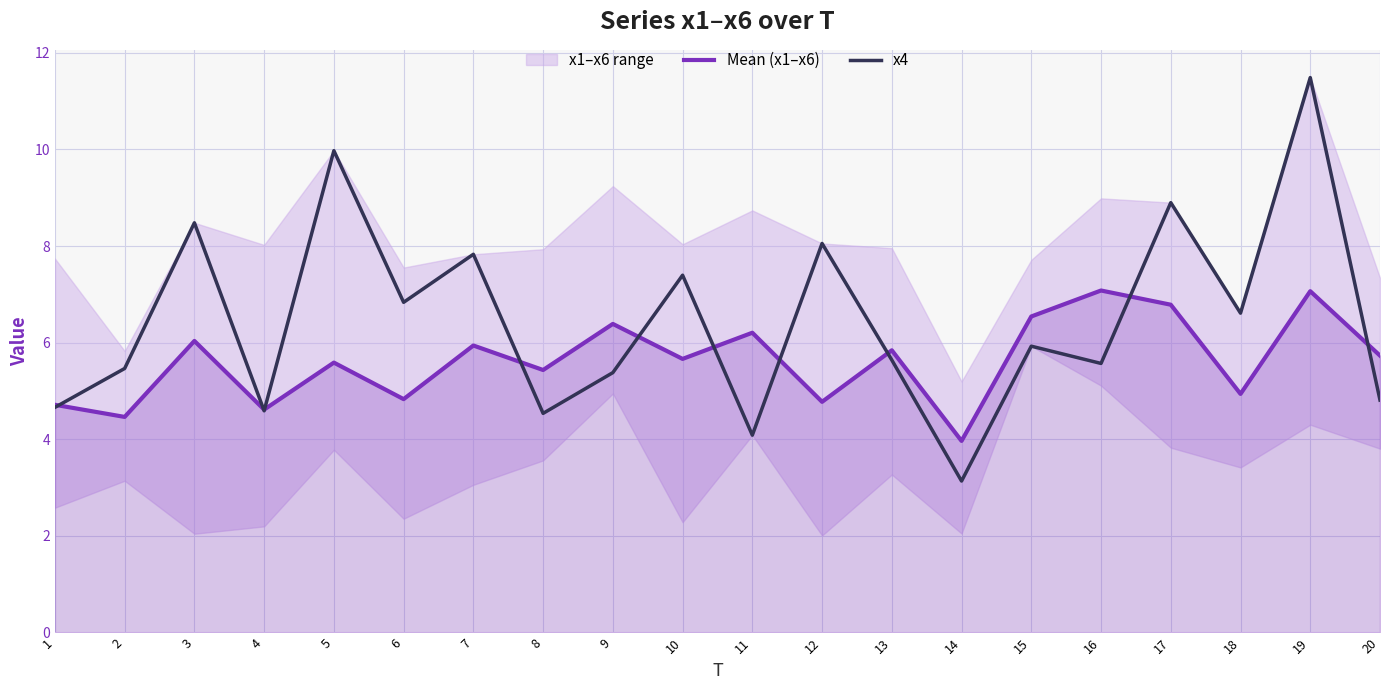

What is the sum of all x4 values?

129.4